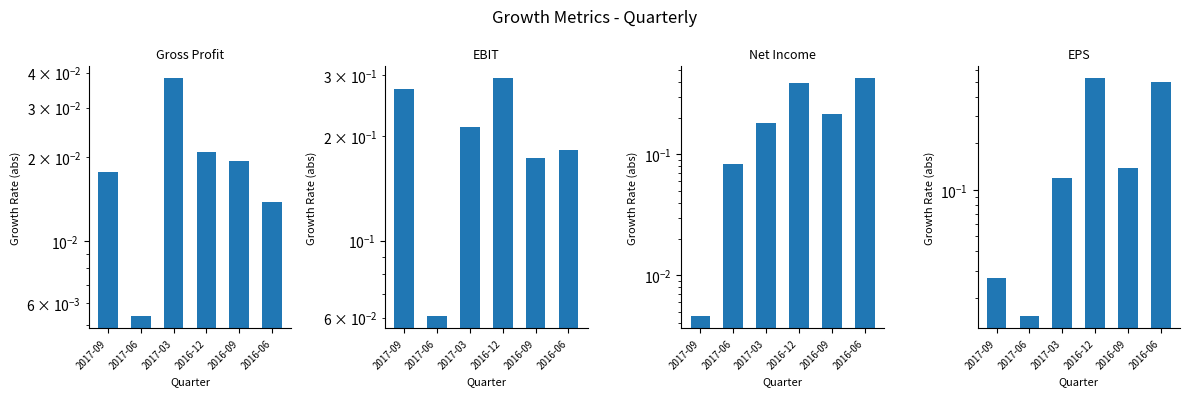

Reading right to left, extract all data points from this chart.

Gross Profit Growth: 0.0	0.0	0.0	0.0	0.0	0.0
EBIT Growth: 0.2	0.2	0.3	0.2	0.1	0.3
Net Income Growth: 0.4	0.2	0.4	0.2	0.1	0.0
EPS Growth: 0.5	0.1	0.5	0.1	0.0	0.0